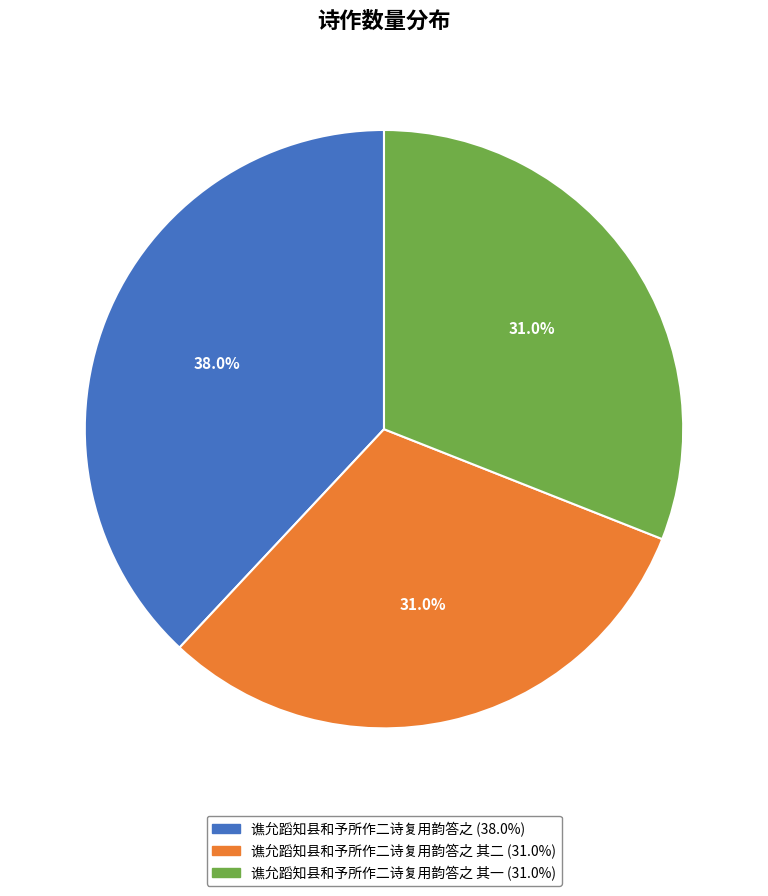

Is there any slice that represents more than half of the pie?

No